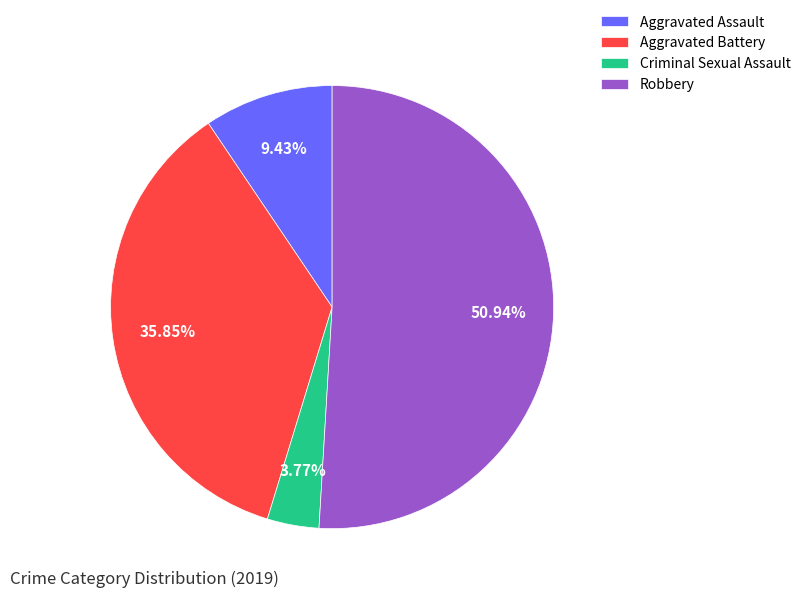

Which slice is the smallest?

Criminal Sexual Assault